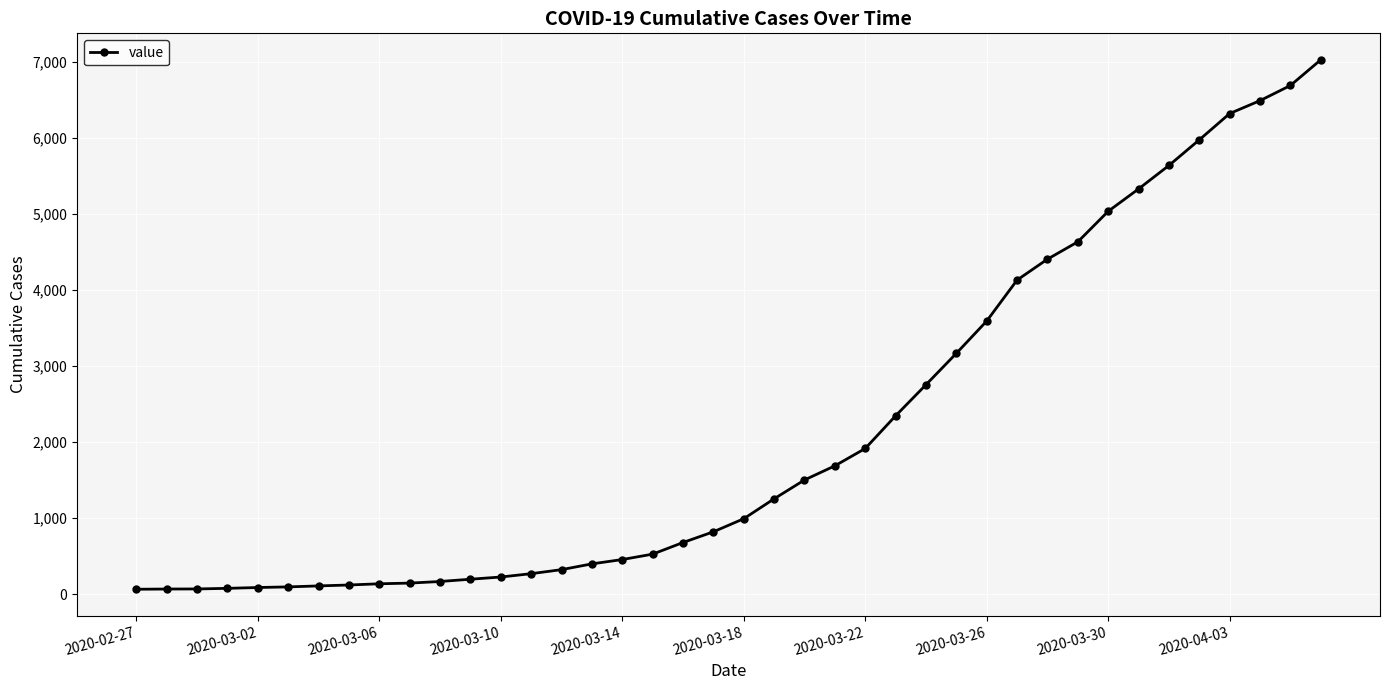

How many data points does each series have?

40